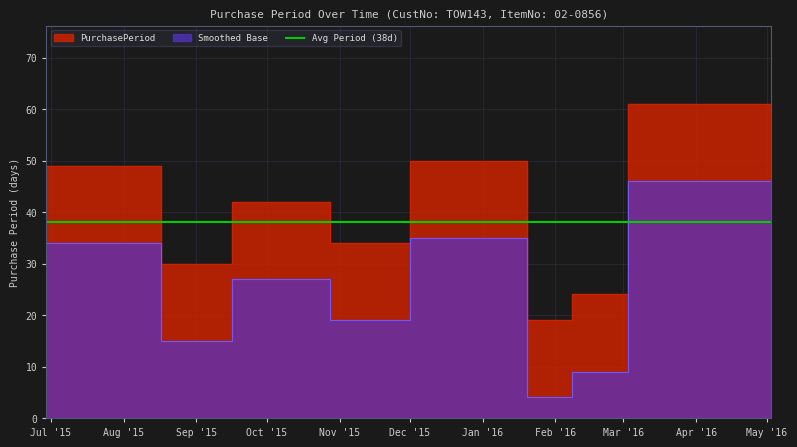

Is it true that the value at 2015-10-28 is 66?

False